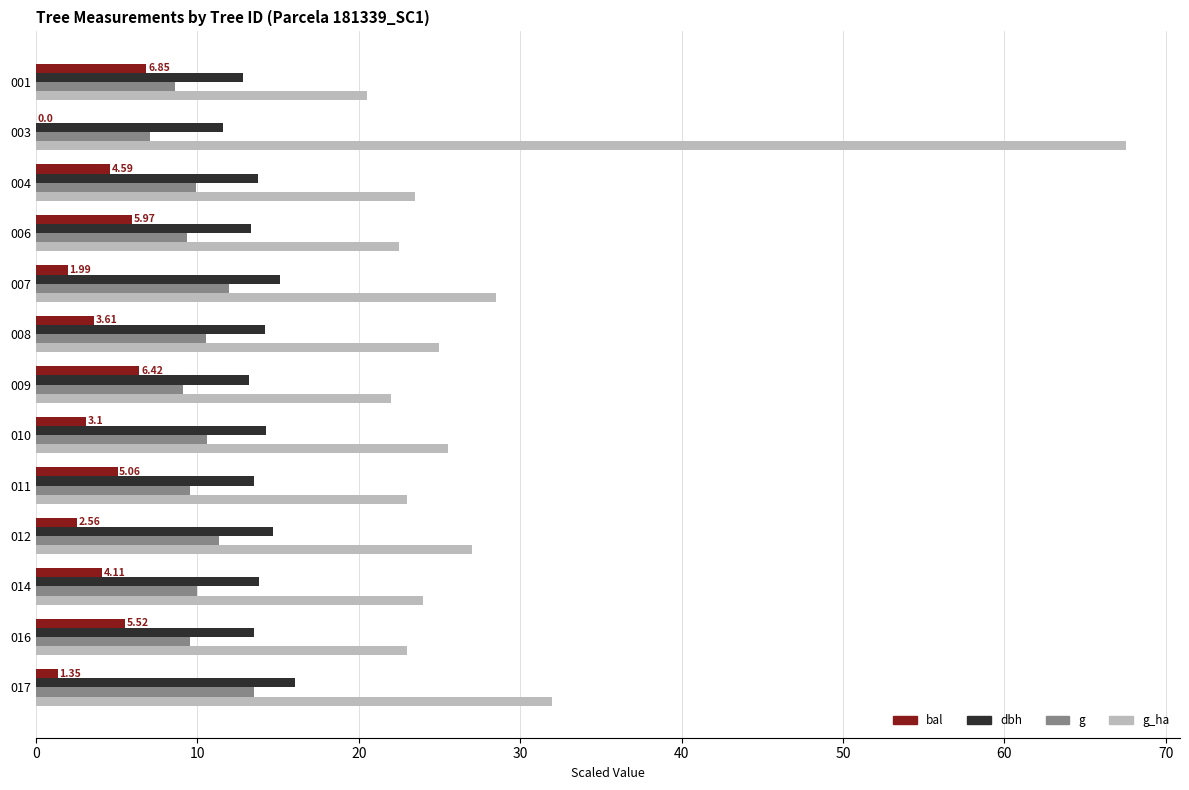

Which series has the widest spread of values?

g_ha